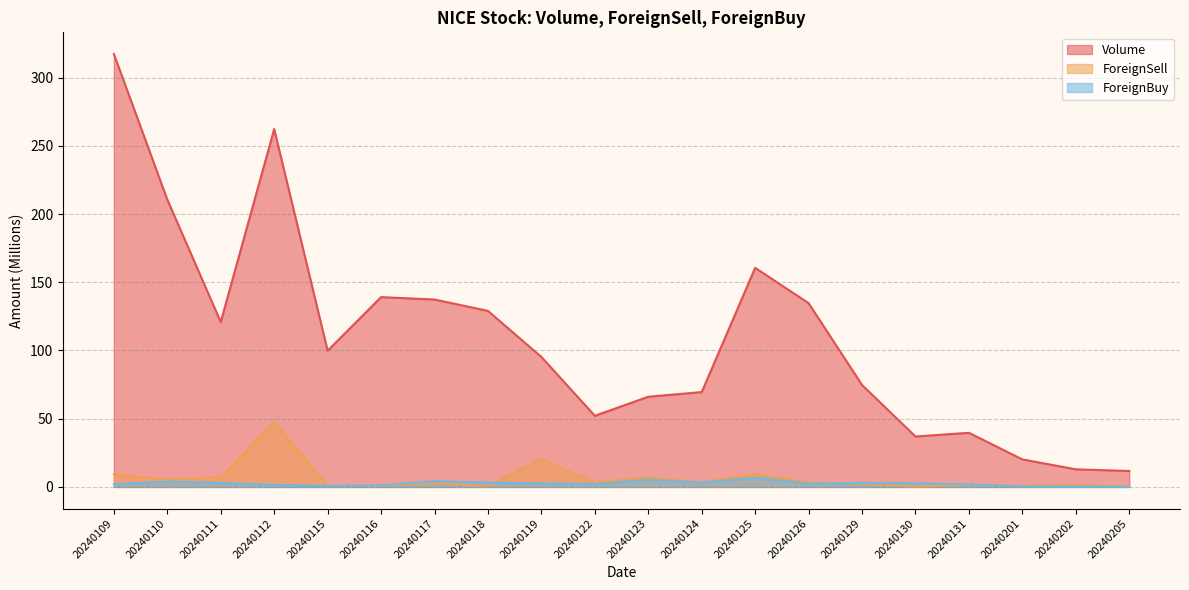

Which series has the largest total across all categories?

Volume